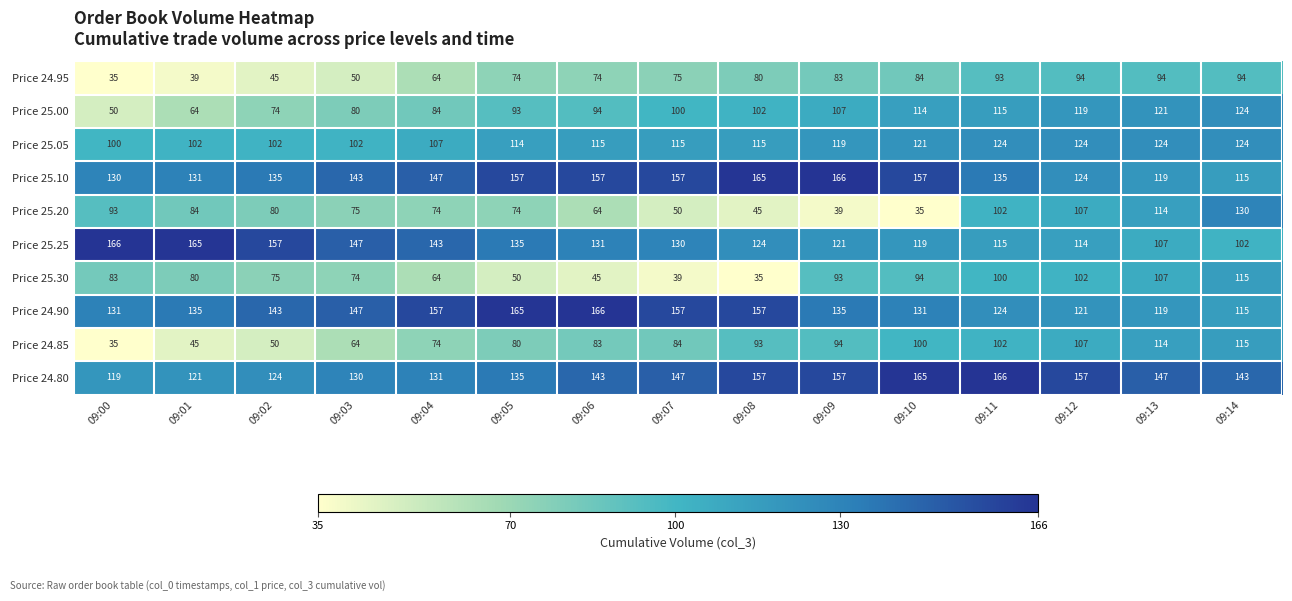

What is the minimum value shown in the chart?

35